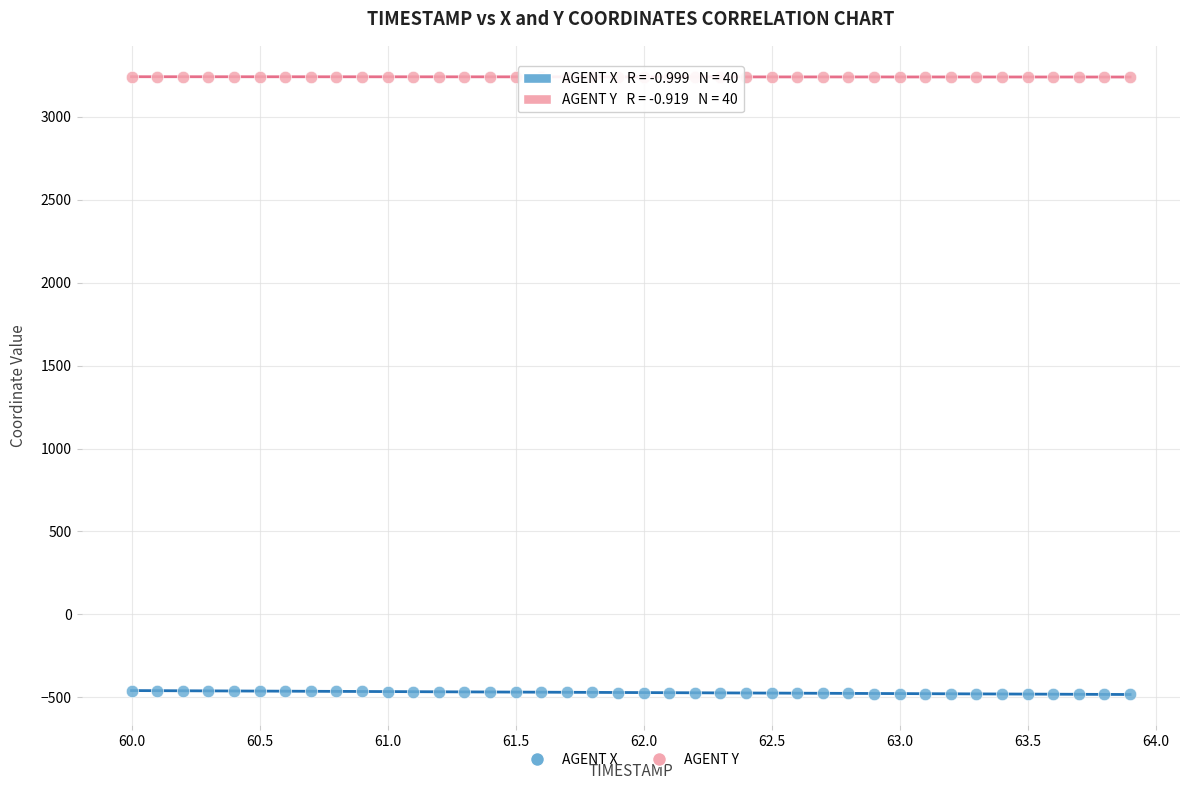

Across all data points, what is the range of Y values (max minus min)?

3722.9